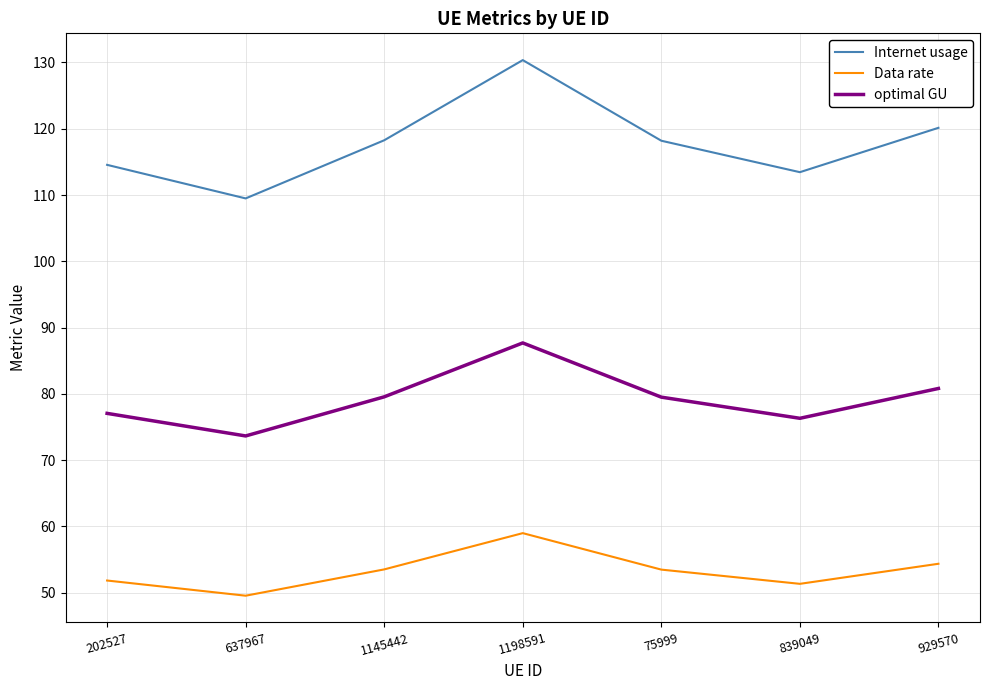

What is the maximum value shown in the chart?

130.4